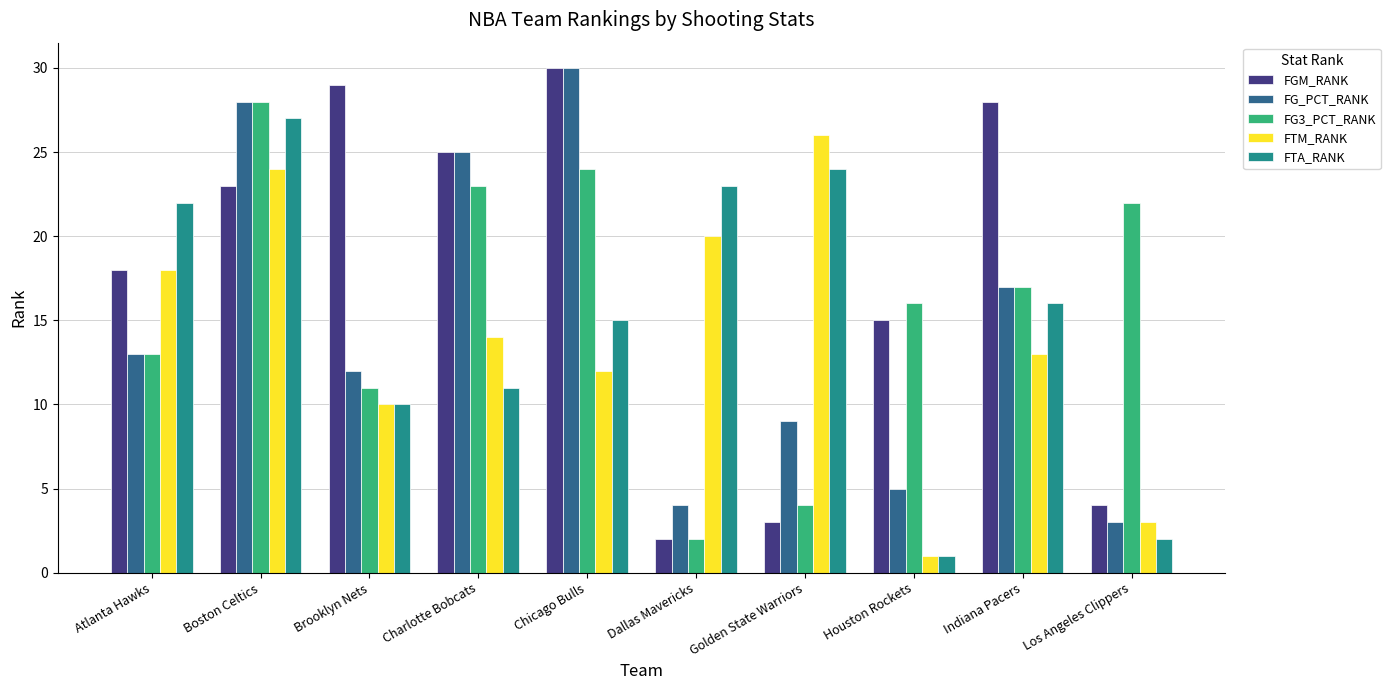

True or false: FG_PCT_RANK has a value of 9 at Golden State Warriors.

True